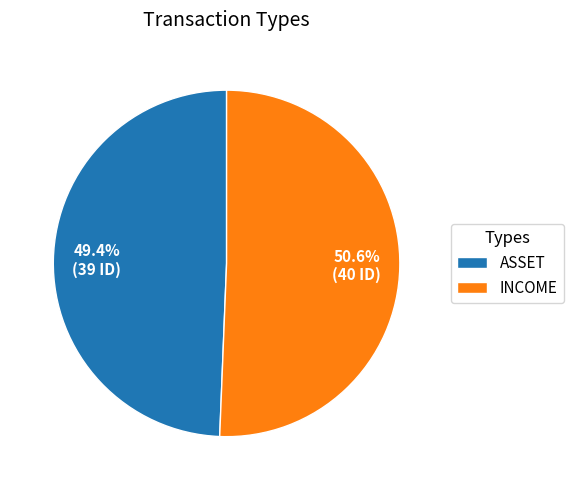

Which slice is the largest?

INCOME